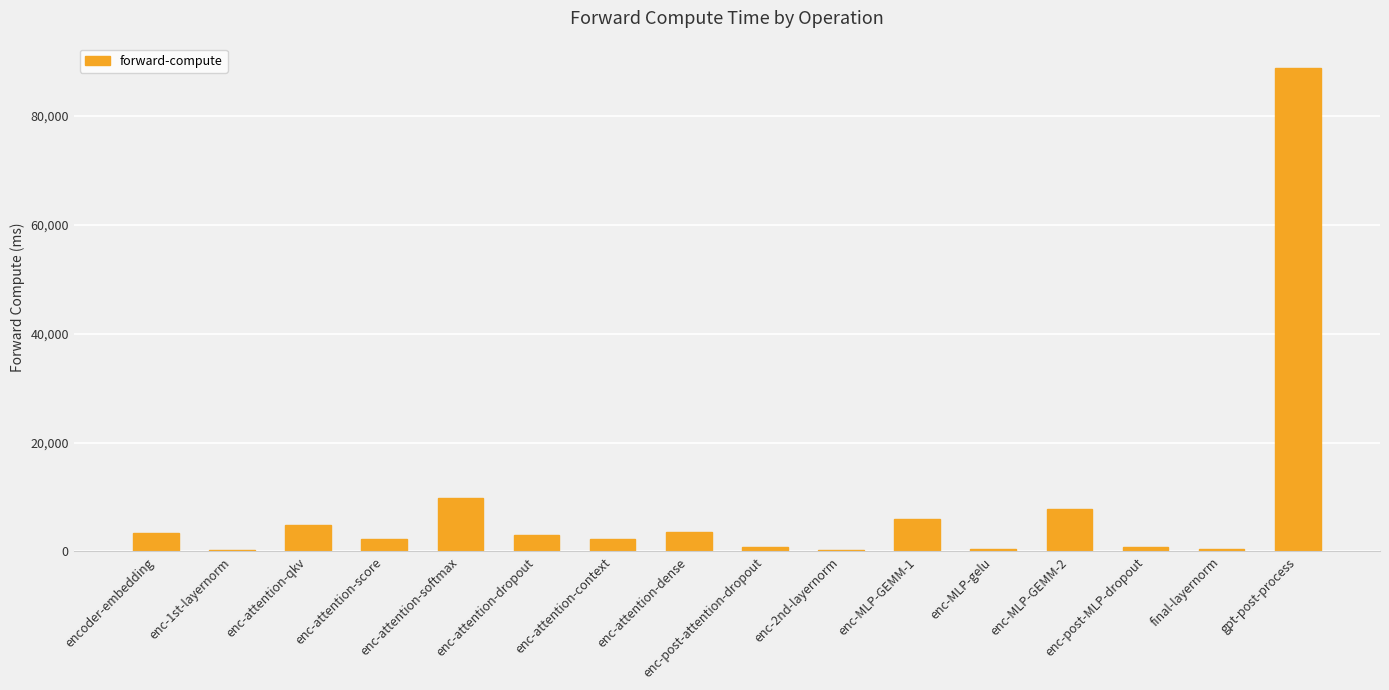

What is the maximum value shown in the chart?

88868.9